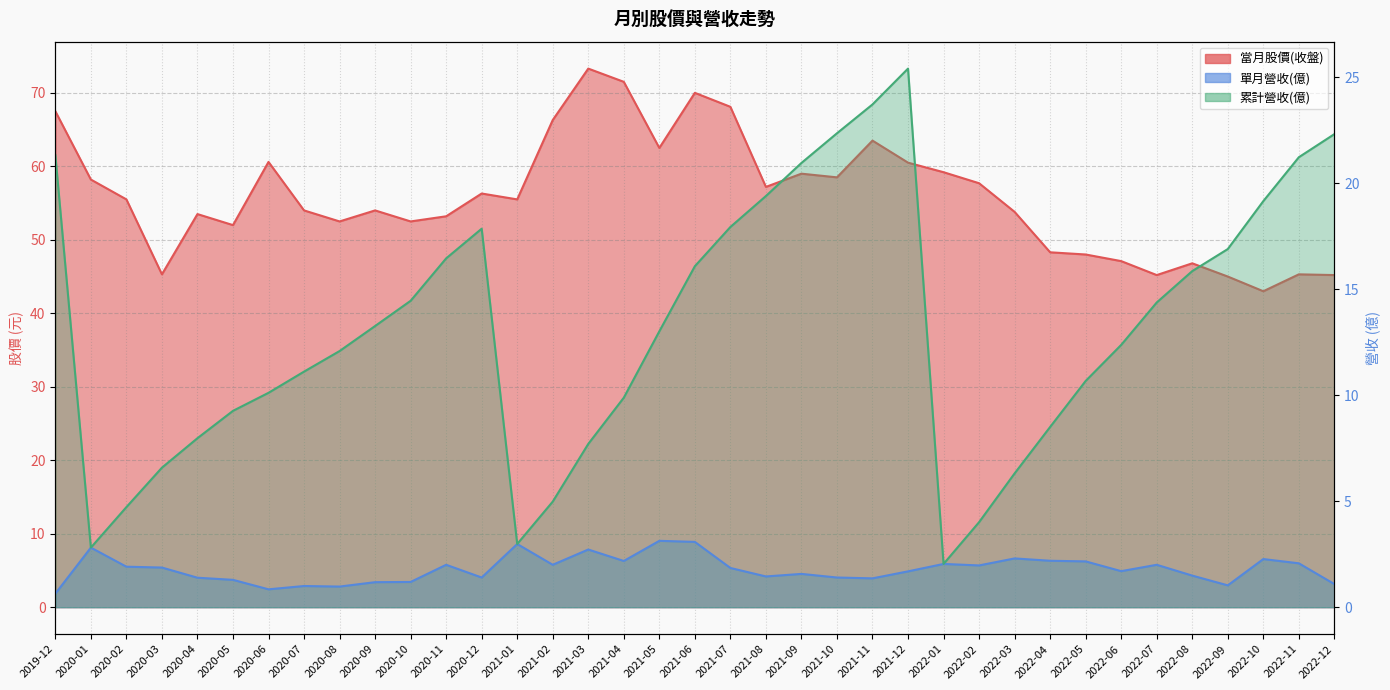

Is the value of 累計營收(億) at 2021-07 greater than the value of 單月營收(億) at 2021-11?

Yes